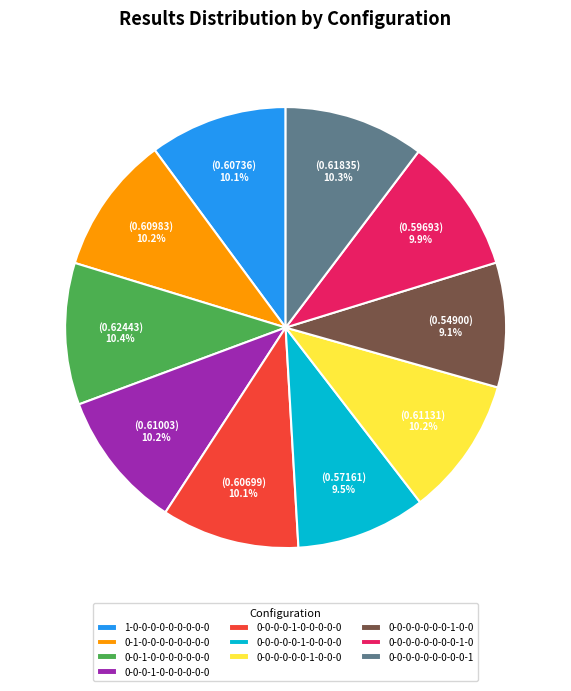

Combined, do 0-0-0-0-0-0-0-0-1-0 and 0-1-0-0-0-0-0-0-0-0 account for over 50%?

No